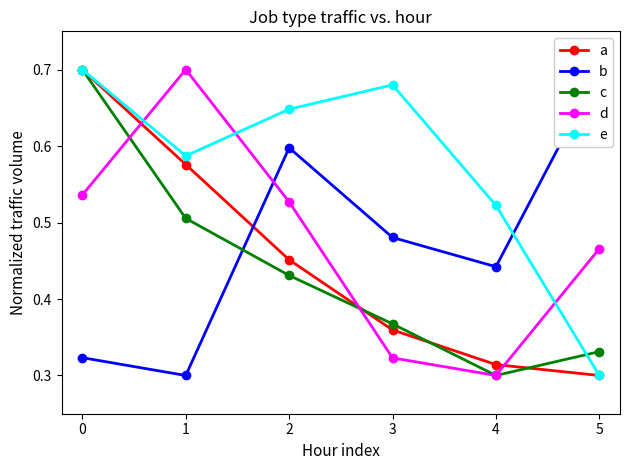

Does the chart have visible grid lines?

No